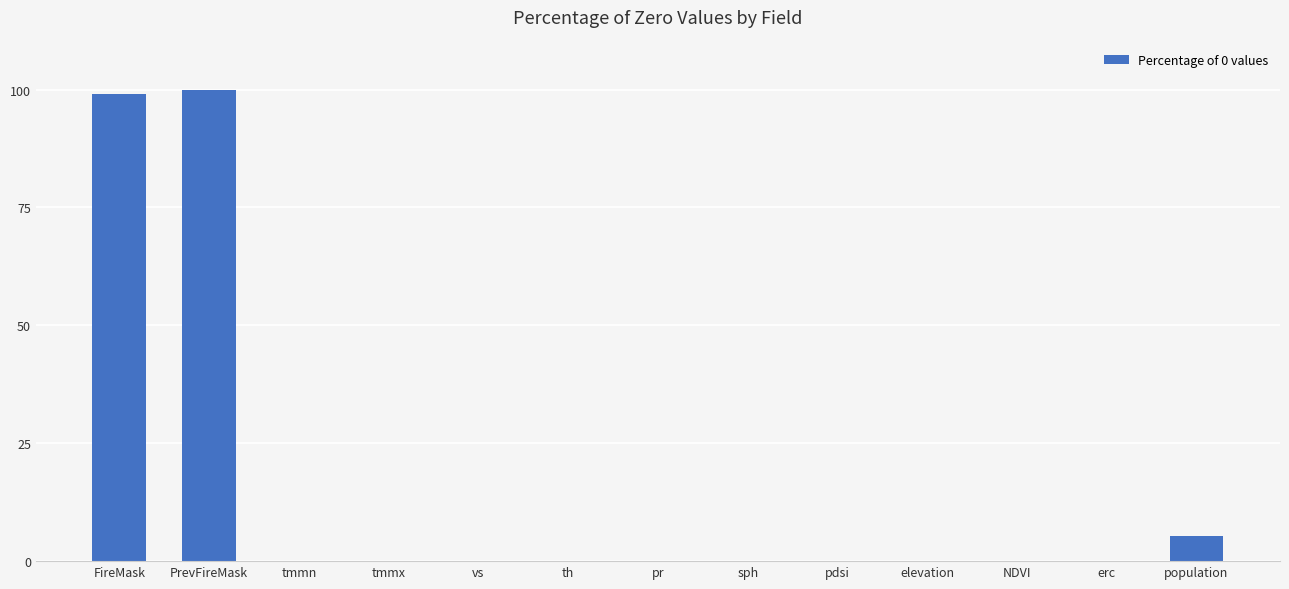

What is the sum of all values?

204.3